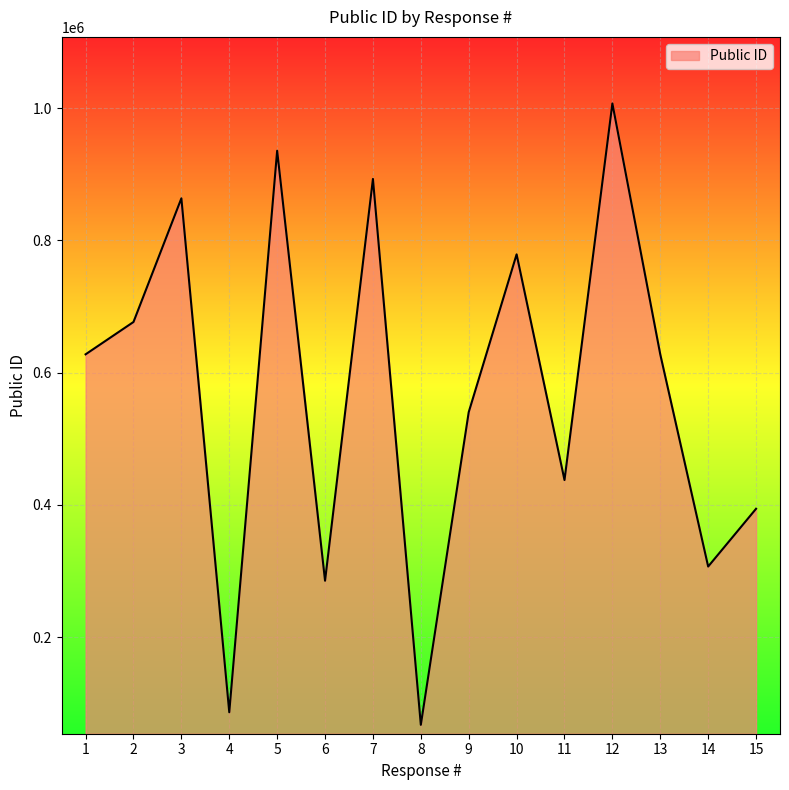

What is the change in value from 8 to 12?

+939715